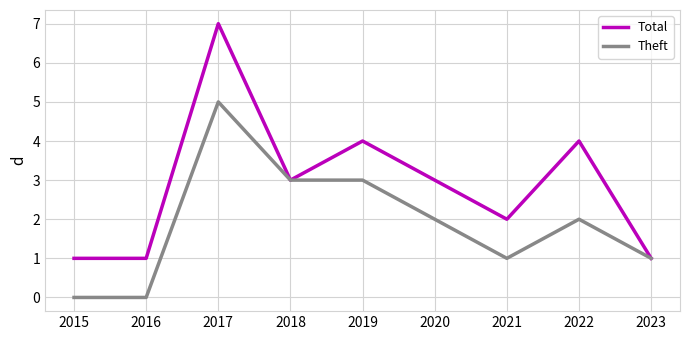

At how many categories does at least one series exceed 0?

9